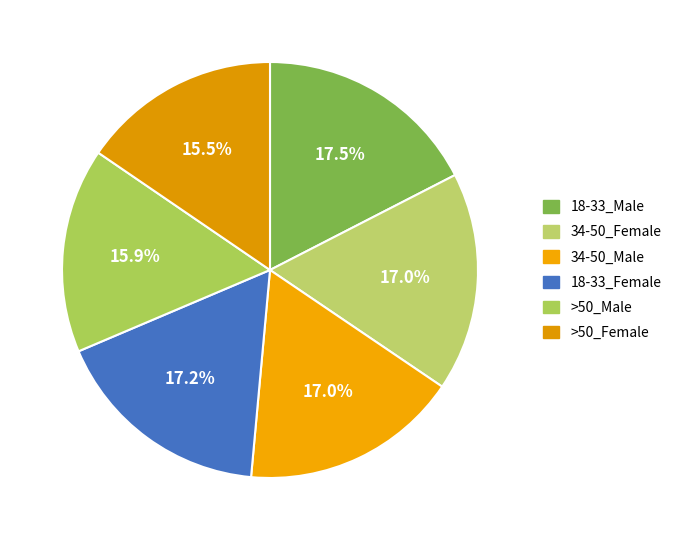

How many segments does this pie chart have?

6